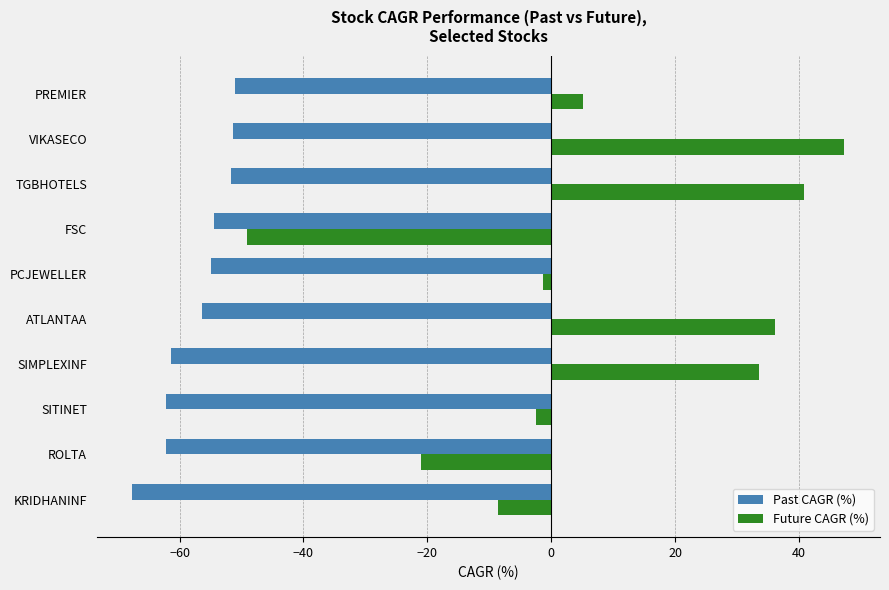

Rank the series by their maximum value, from lowest to highest.

Past CAGR (%), Future CAGR (%)